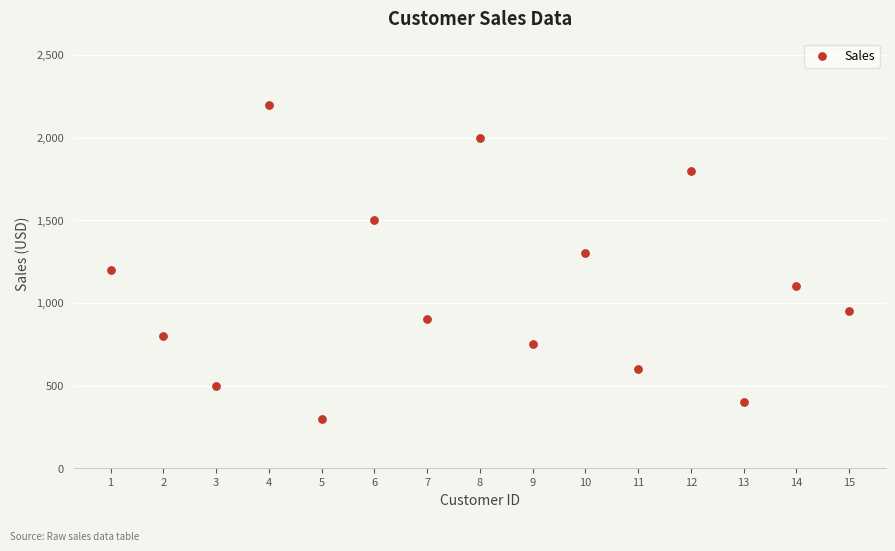

What is the range of X values (max minus min)?

14